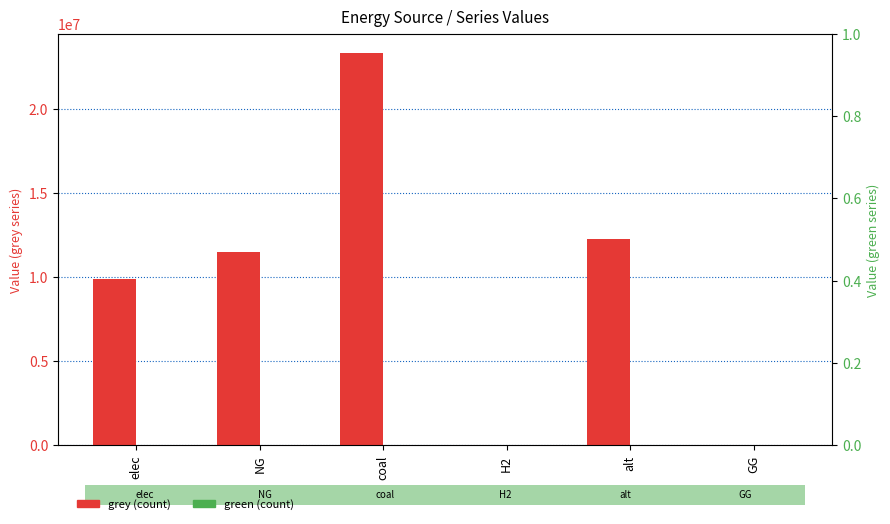

How many groups of bars are there?

6